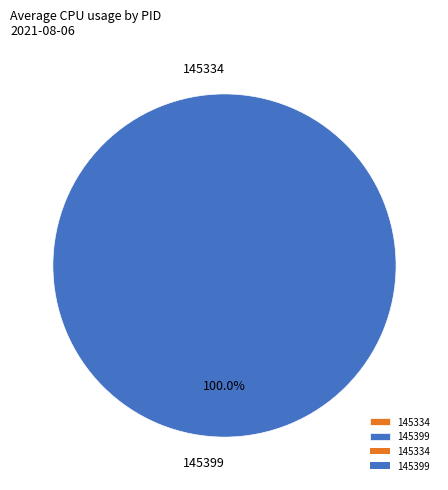

What percentage do 145334 and 145399 together represent?

100.0%